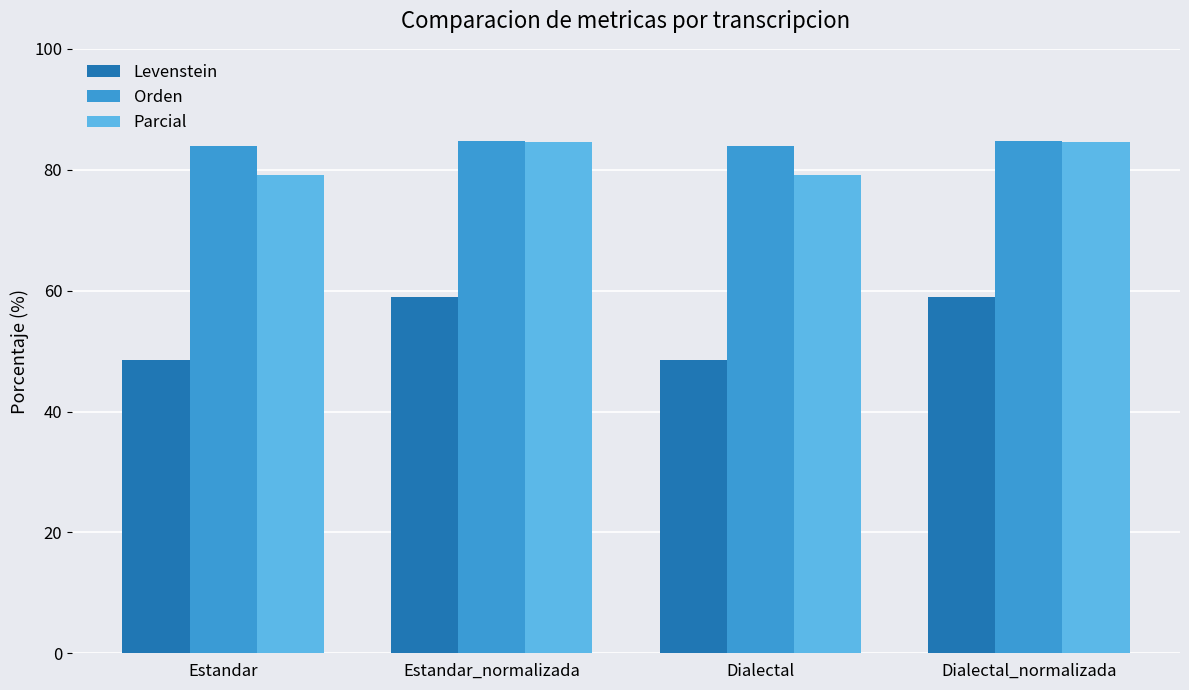

What is the spread (max minus min) of values at Estandar?

35.3